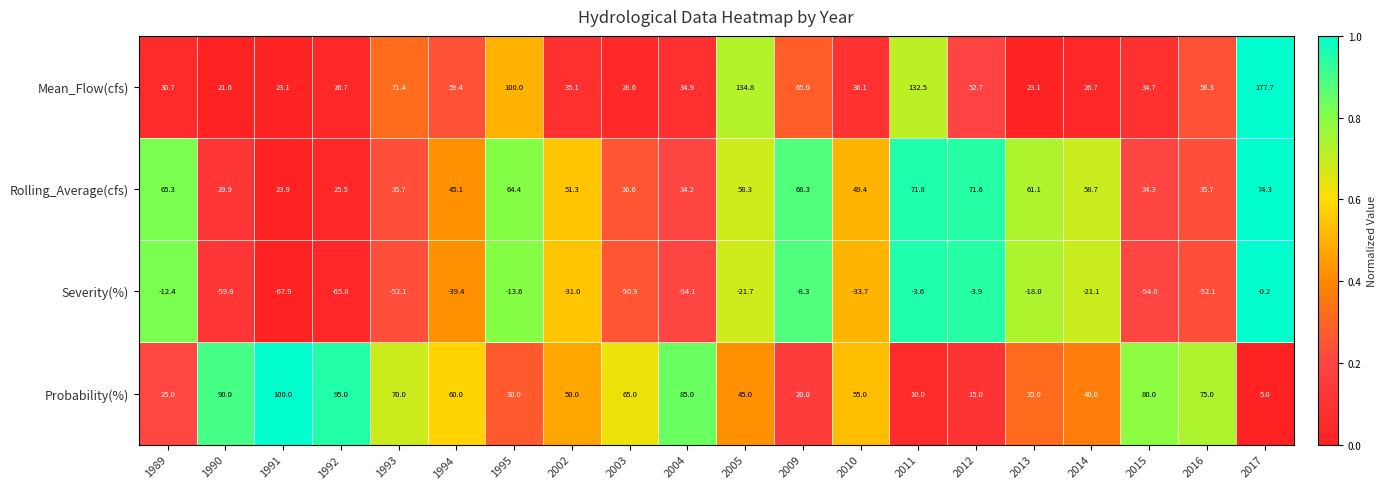

The value of Mean_Flow(cfs) at 2013 is 23.1. True or false?

True